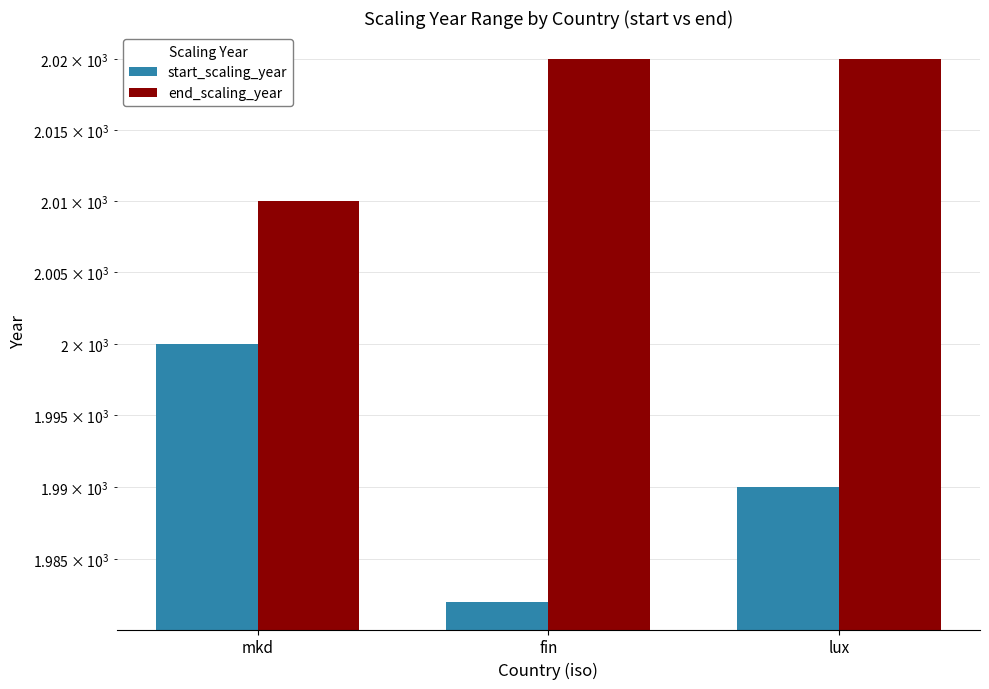

Rank the categories by end_scaling_year value from lowest to highest.

mkd, fin, lux